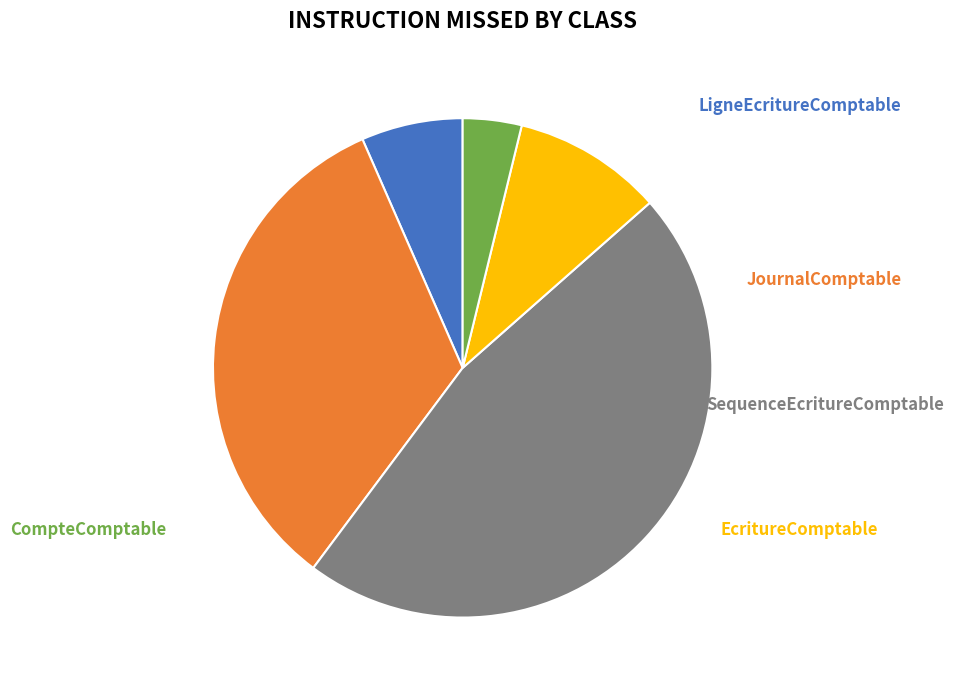

What percentage is the LigneEcritureComptable slice, to the nearest percent?

7%